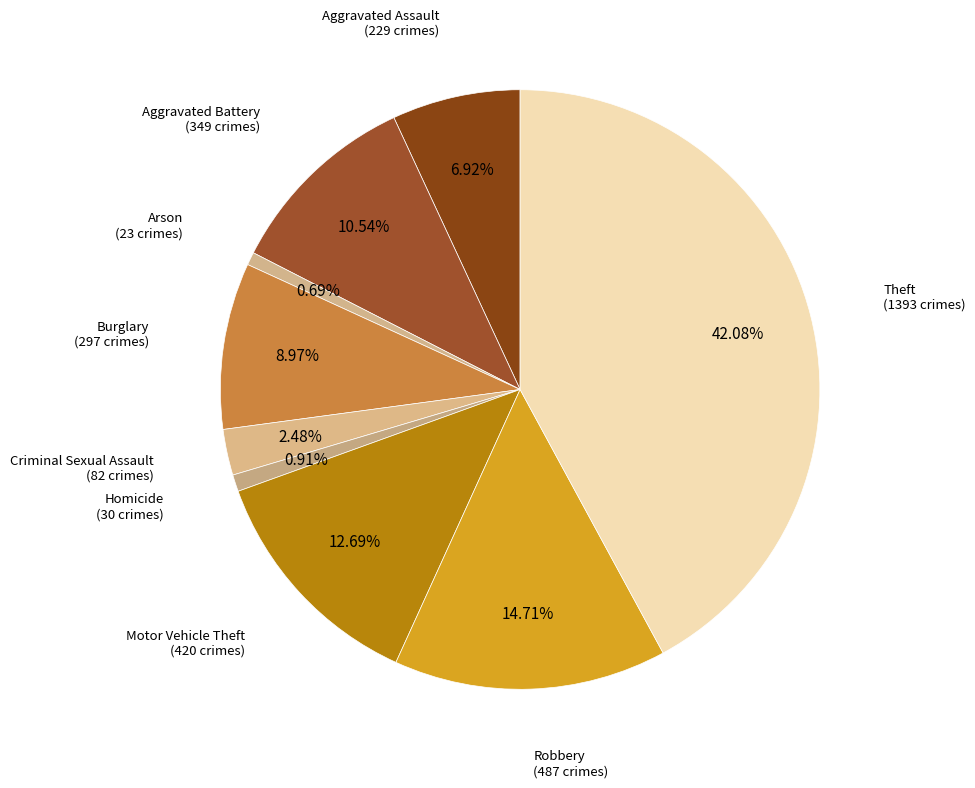

How many segments does this pie chart have?

9